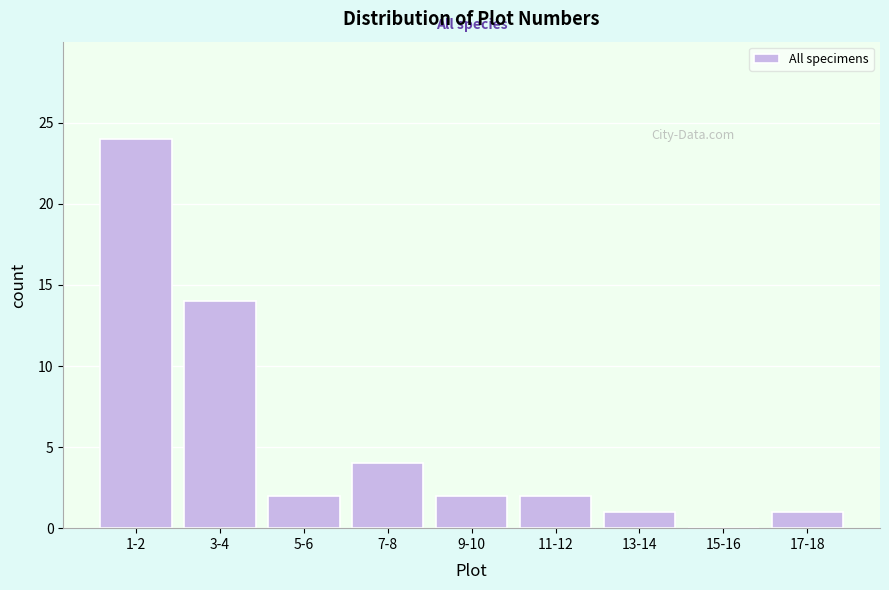

Reading left to right, transcribe all the data shown in this chart.

1-2=24	3-4=14	5-6=2	7-8=4	9-10=2	11-12=2	13-14=1	15-16=0	17-18=1